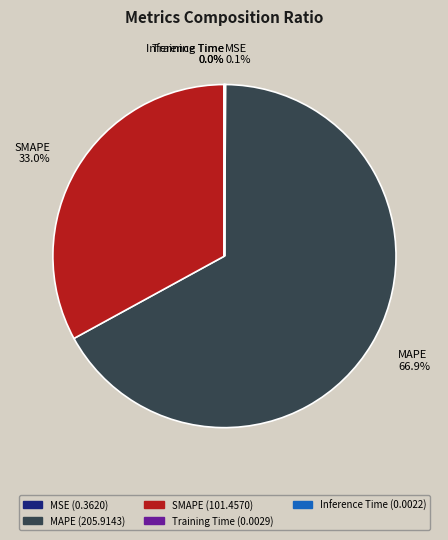

Which slice is the largest?

MAPE